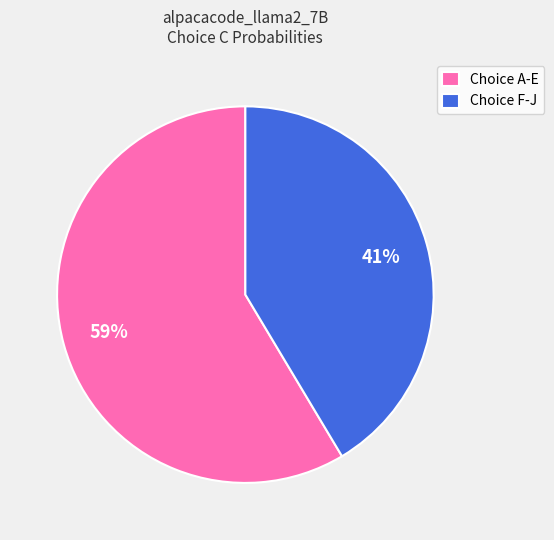

How many slices are in this pie chart?

2